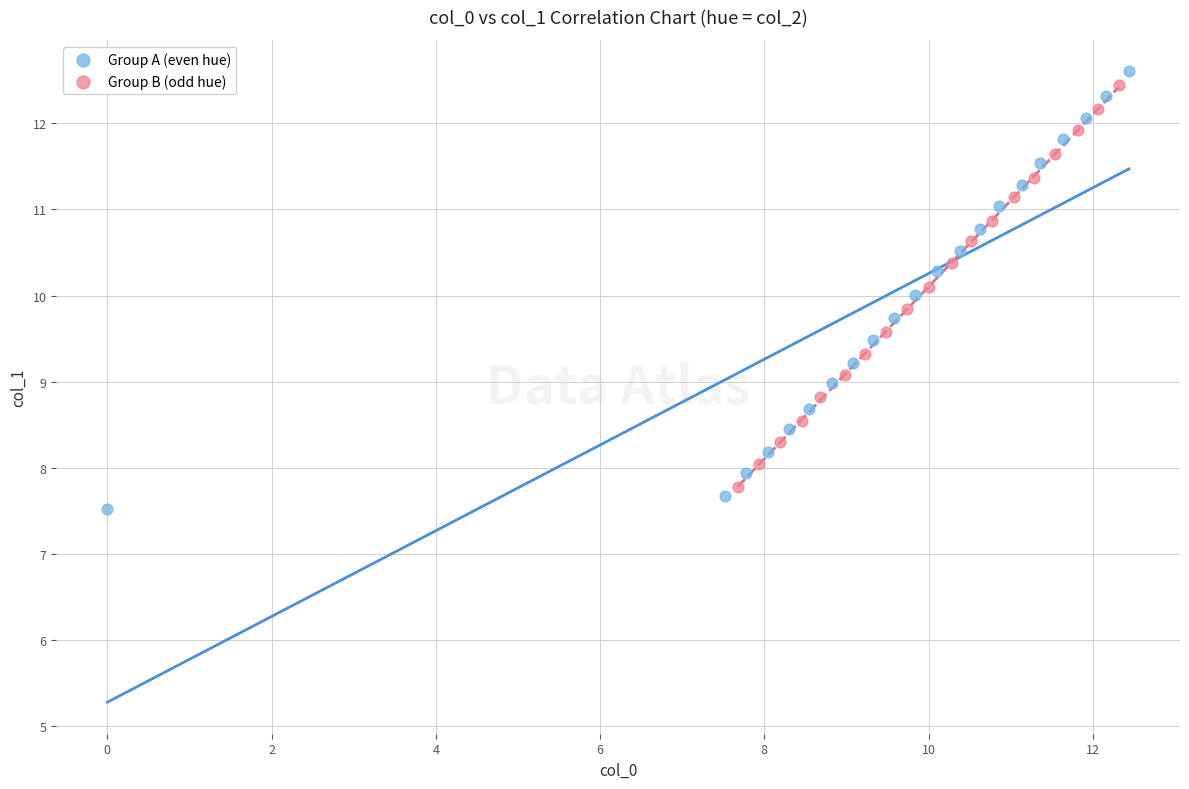

Which series contains the highest Y value?

Group A (even hue)